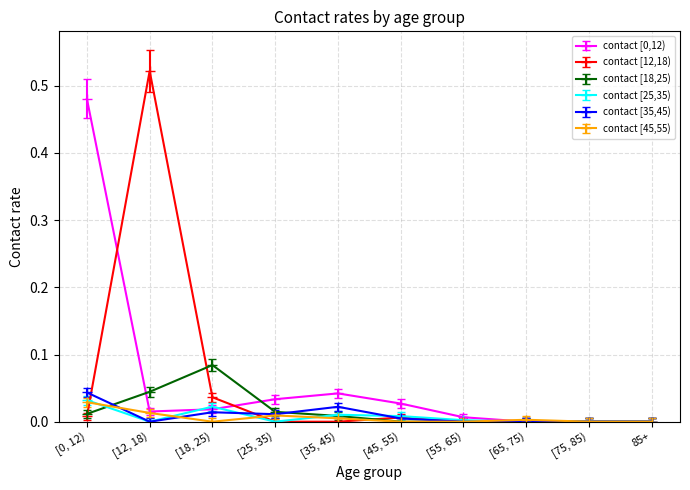

Which series has the largest range (max minus min)?

contact [12,18)